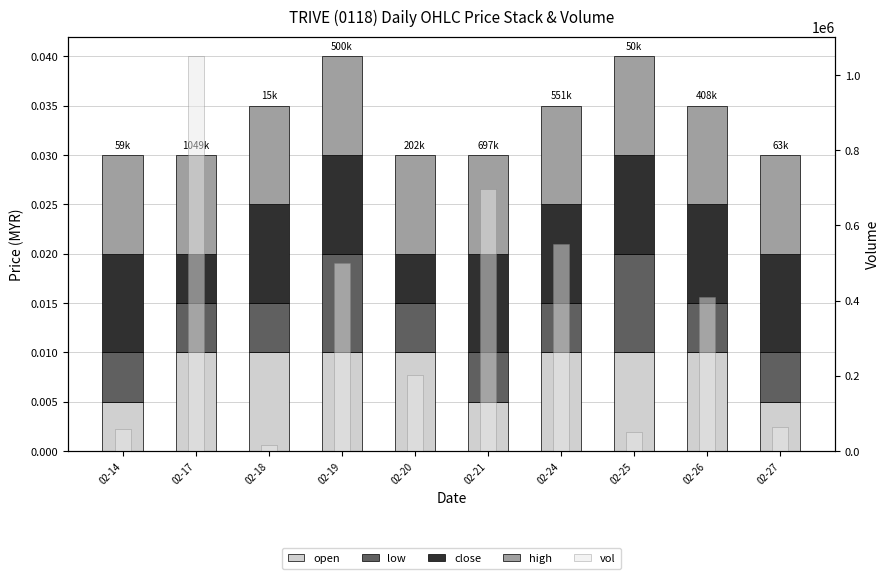

At how many categories does at least one series exceed 128275?

6